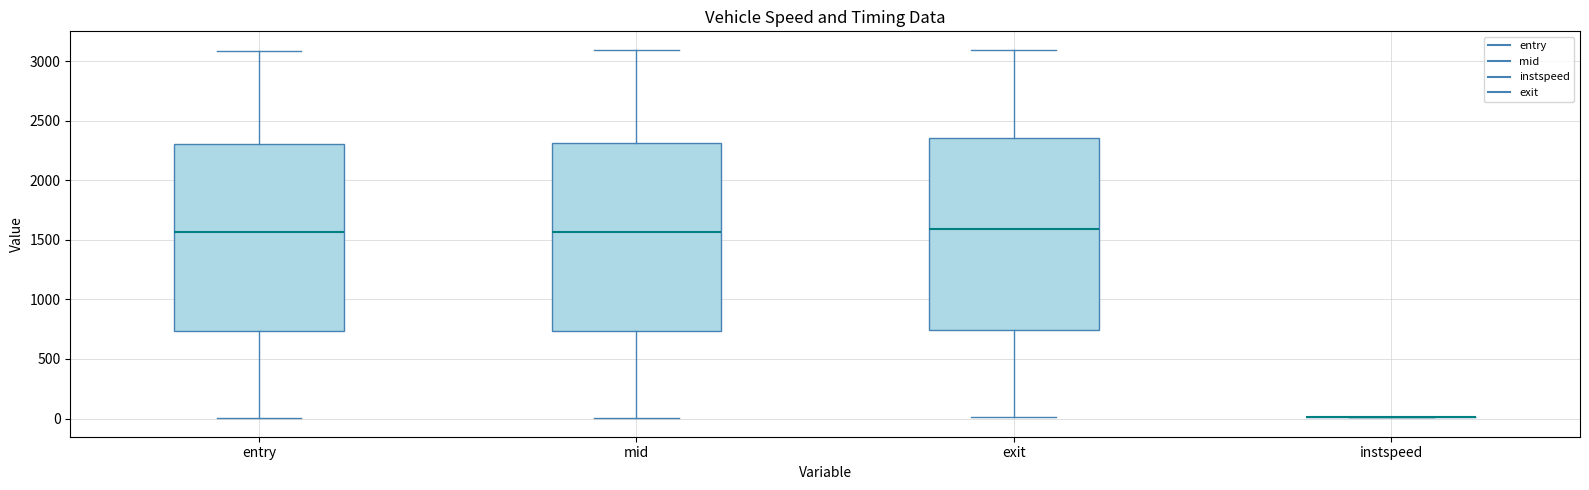

Where does the upper whisker of the box for exit end on the y-axis? The values are not printed on the chart, so give them approximately, as read against the axis.

3100